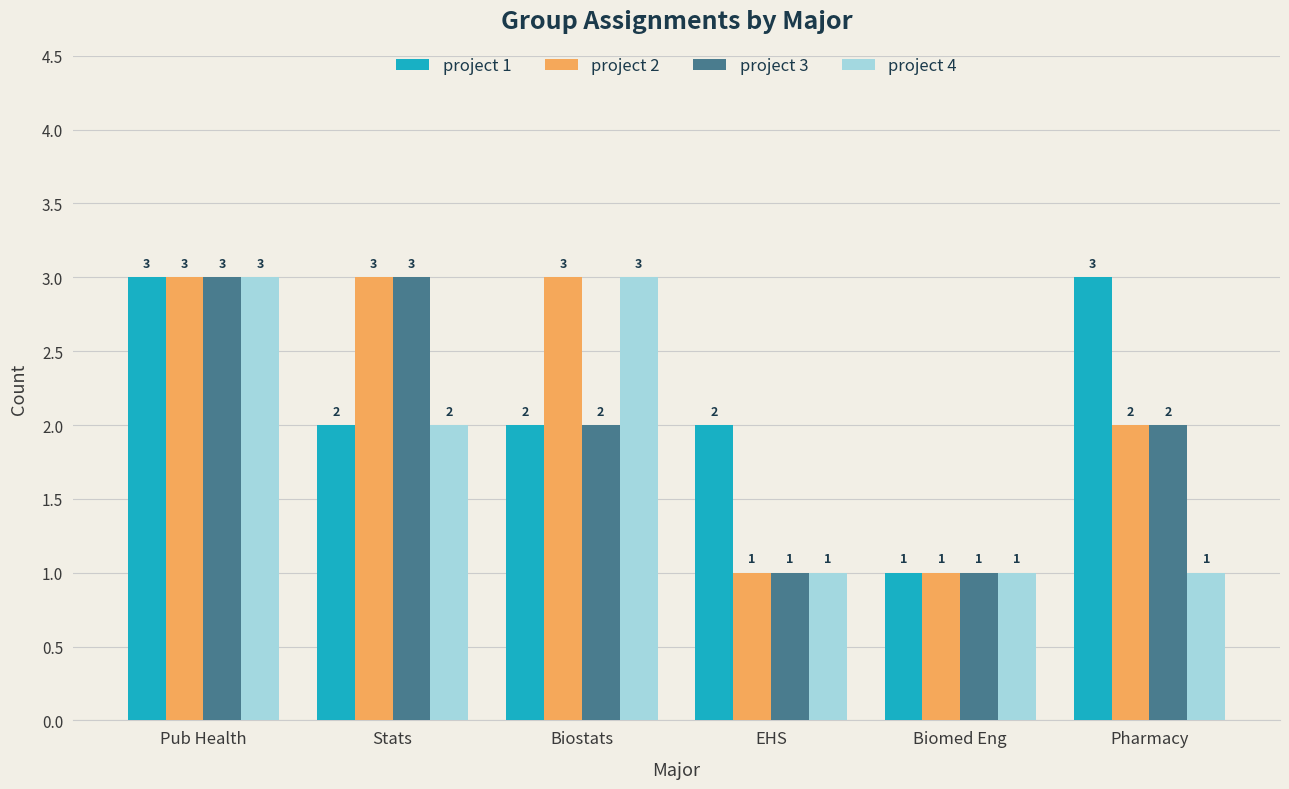

What is the value of the project 4 bar at the 5th from the left?

1